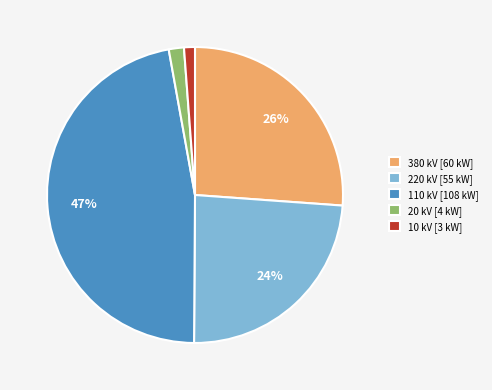

Between 110 kV [108 kW] and 20 kV [4 kW], which is larger?

110 kV [108 kW]